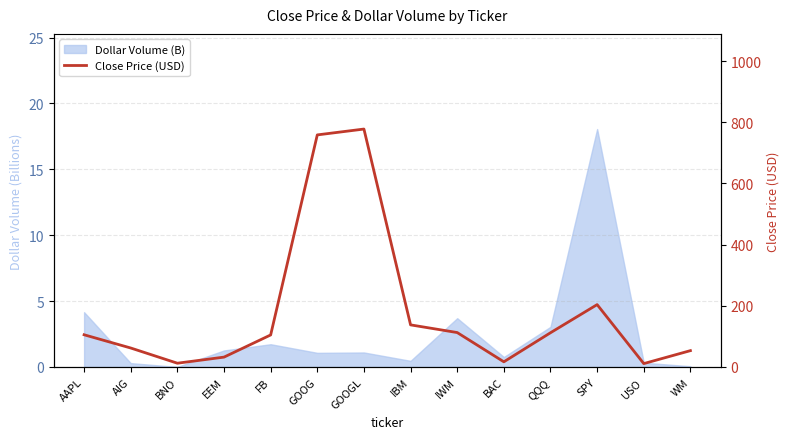

What is the label of the 3rd point from the left?

BNO